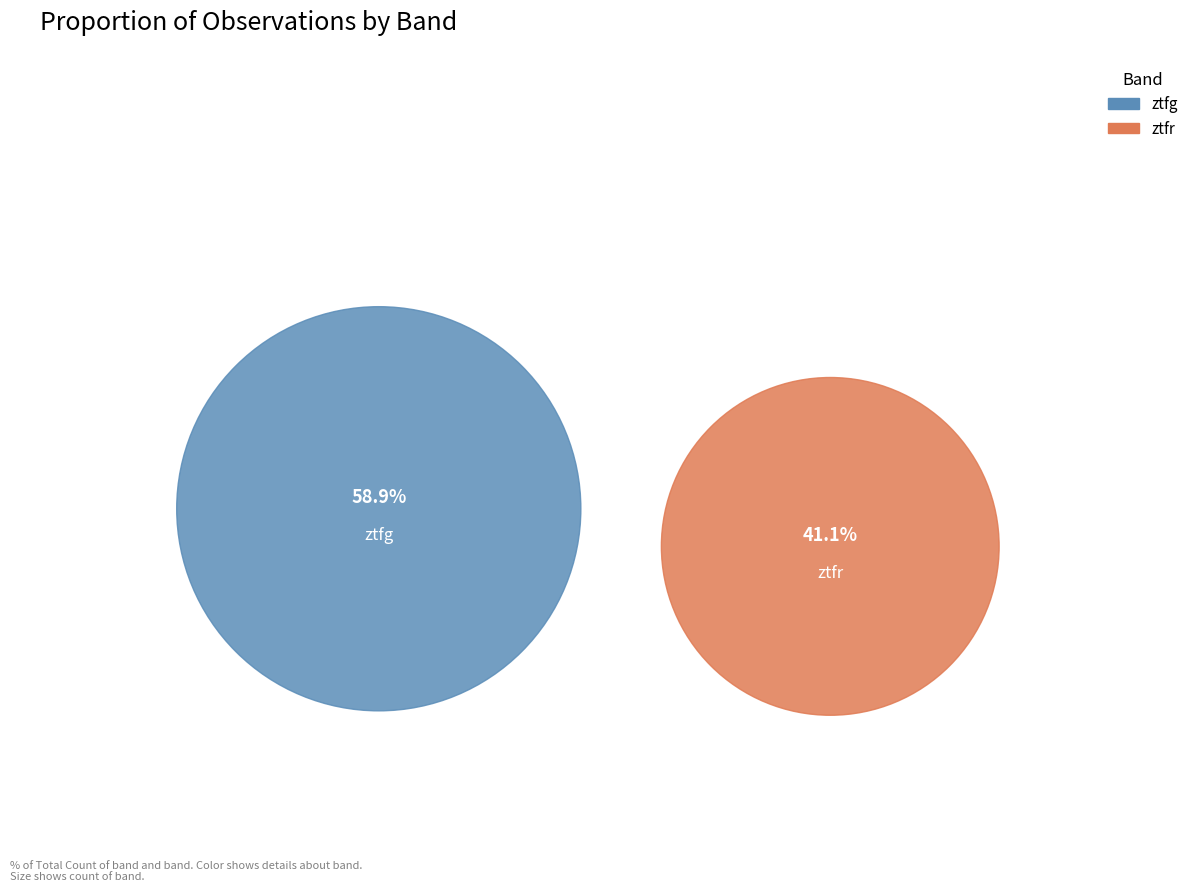

What percentage do ztfg and ztfr together represent?

100.0%